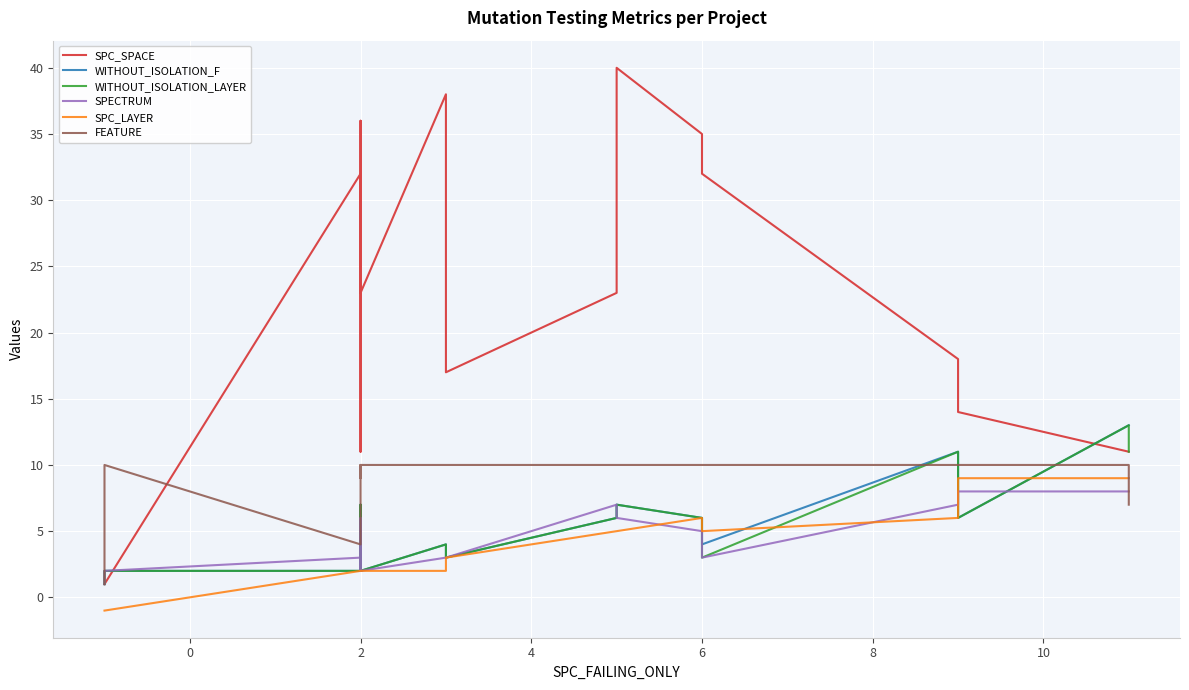

At how many categories does at least one series exceed 36?

2